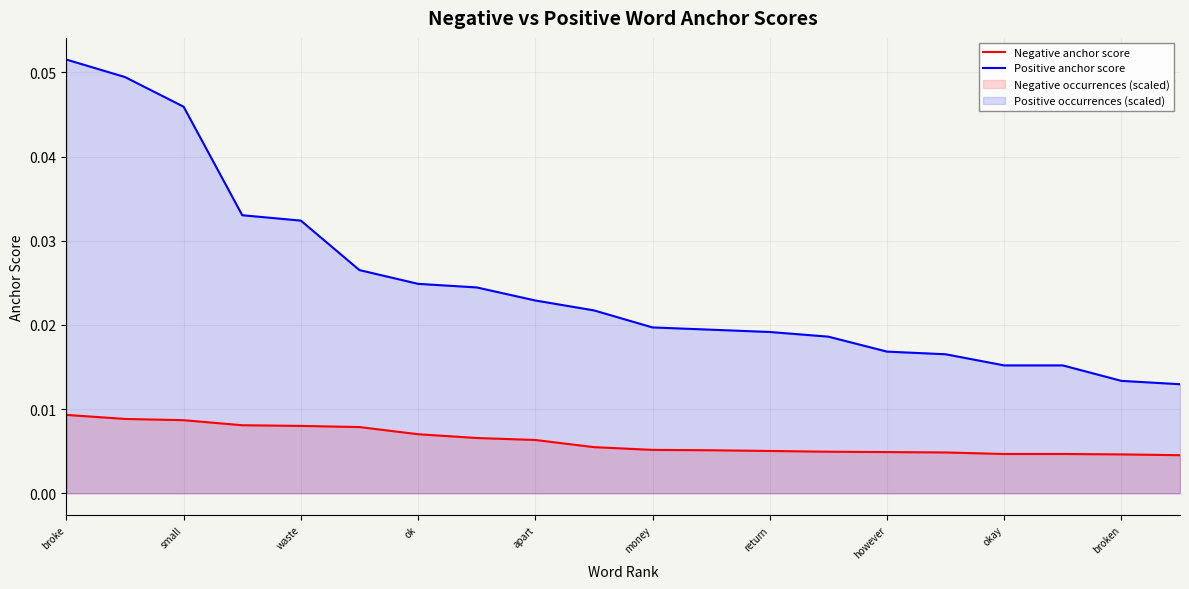

At how many categories does at least one series exceed 0?

20